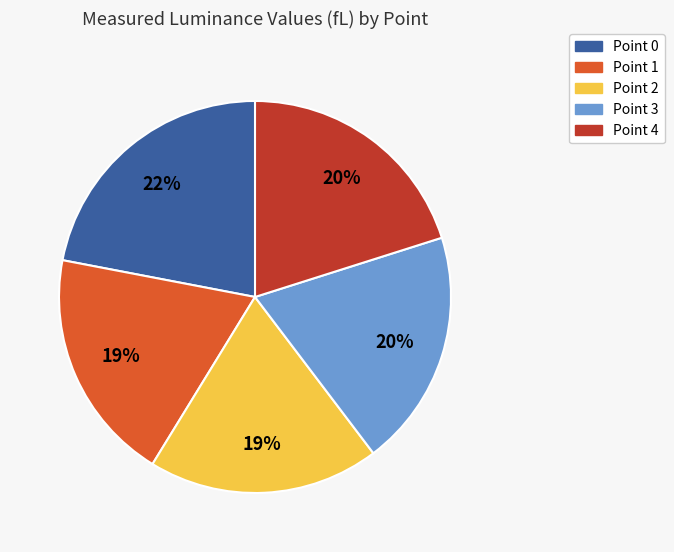

Between Point 0 and Point 3, which is larger?

Point 0